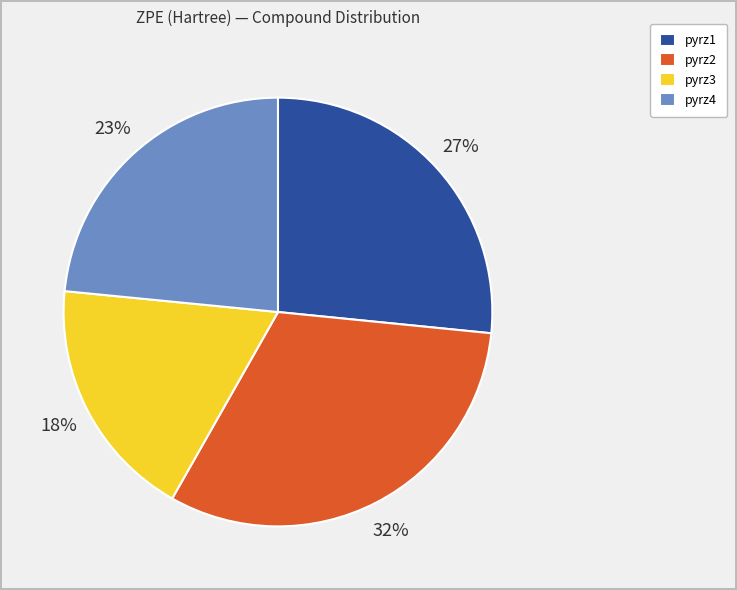

Do pyrz1 and pyrz3 together represent more than half of the pie?

No